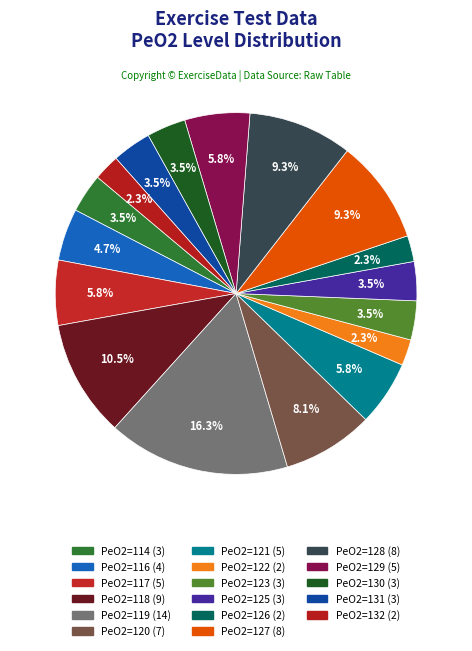

Does any single category account for the majority?

No